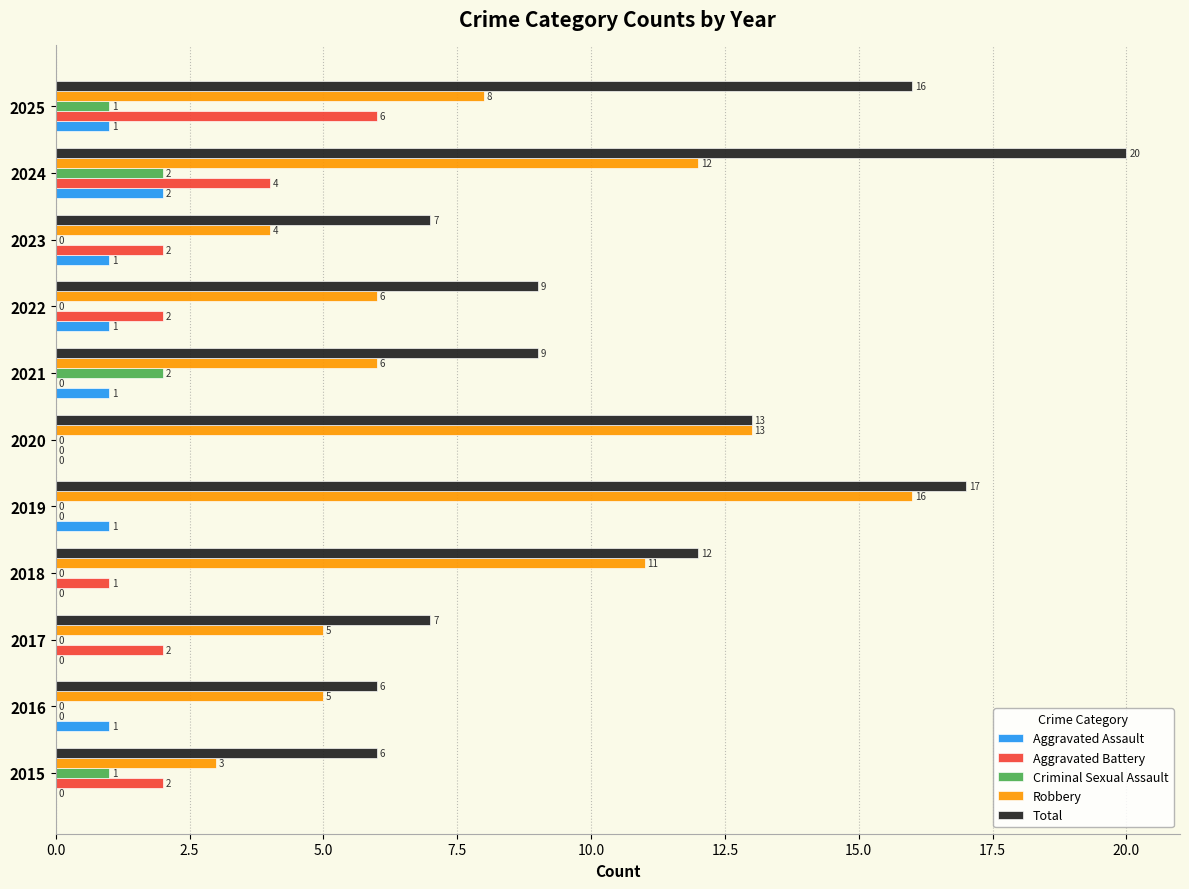

Where is Robbery nearest to the value 9?

2025